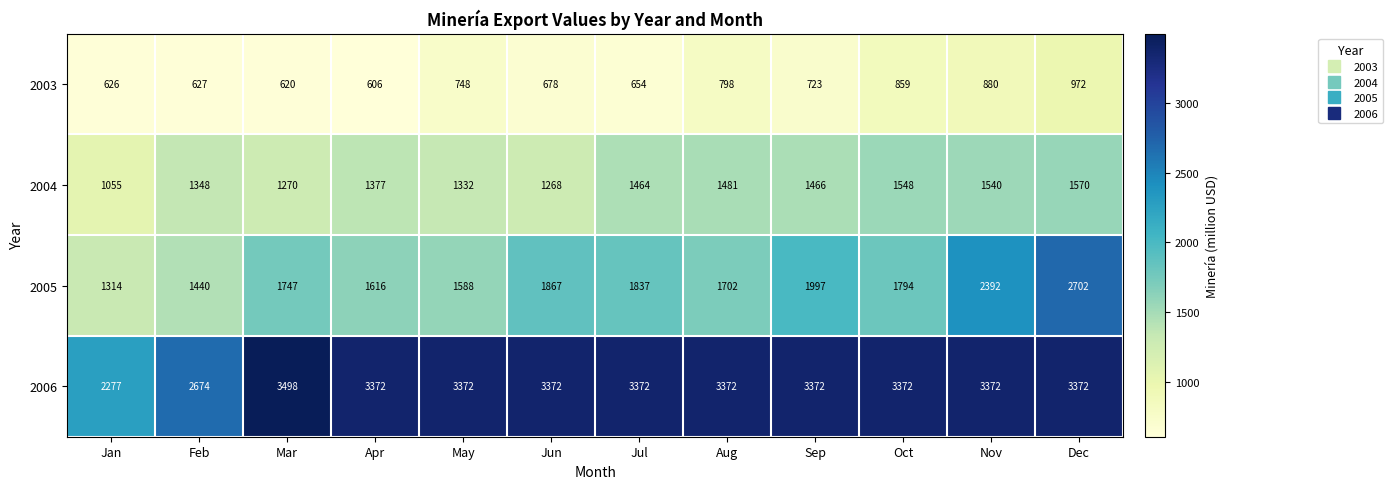

Where does the 2003 series first go above 723?

May